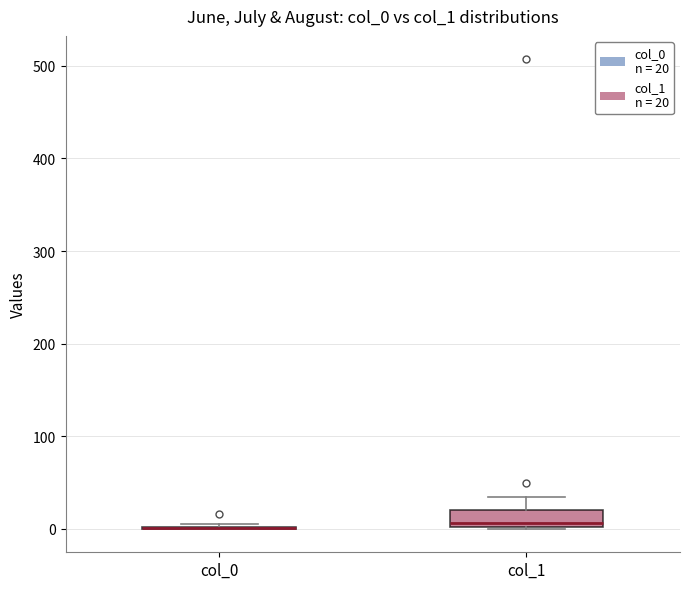

Comparing the boxes themselves (not the whiskers), which one is the tallest?

col_1